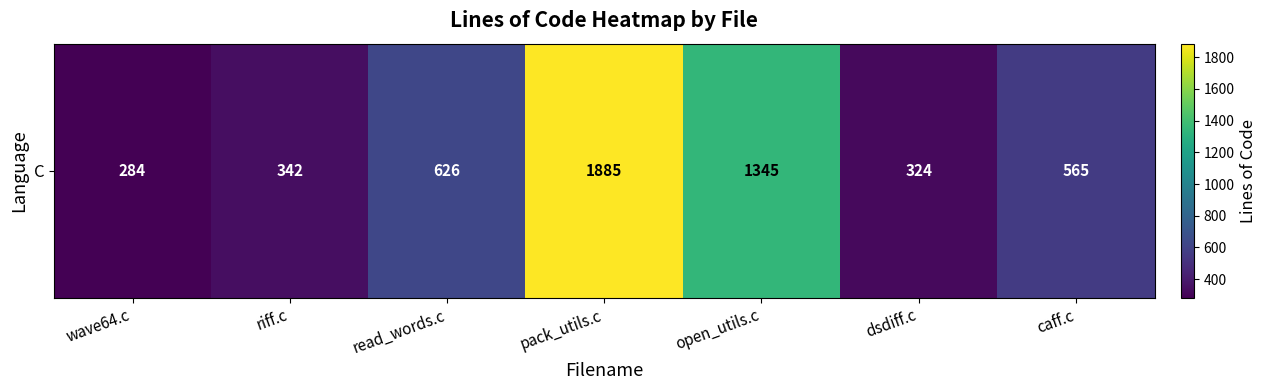

Which category has the highest value across all series?

pack_utils.c